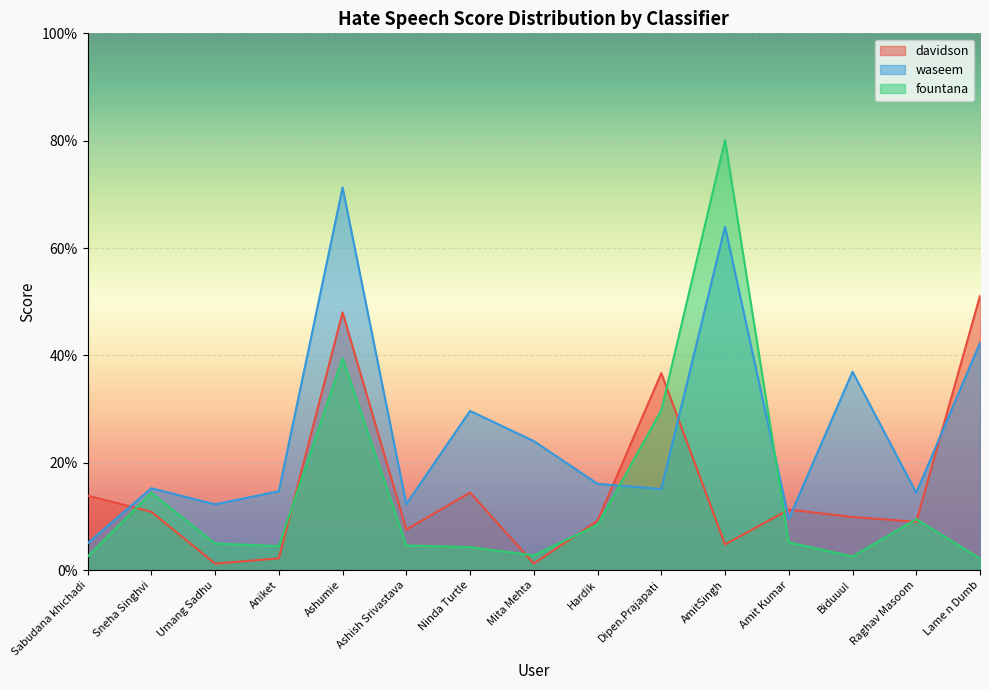

What position from the left is AmitSingh?

11